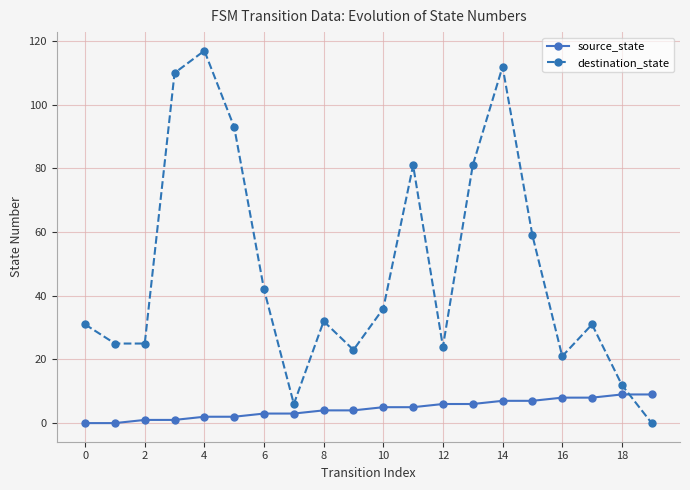

What is the difference between the maximum and minimum values in the destination_state series?

117